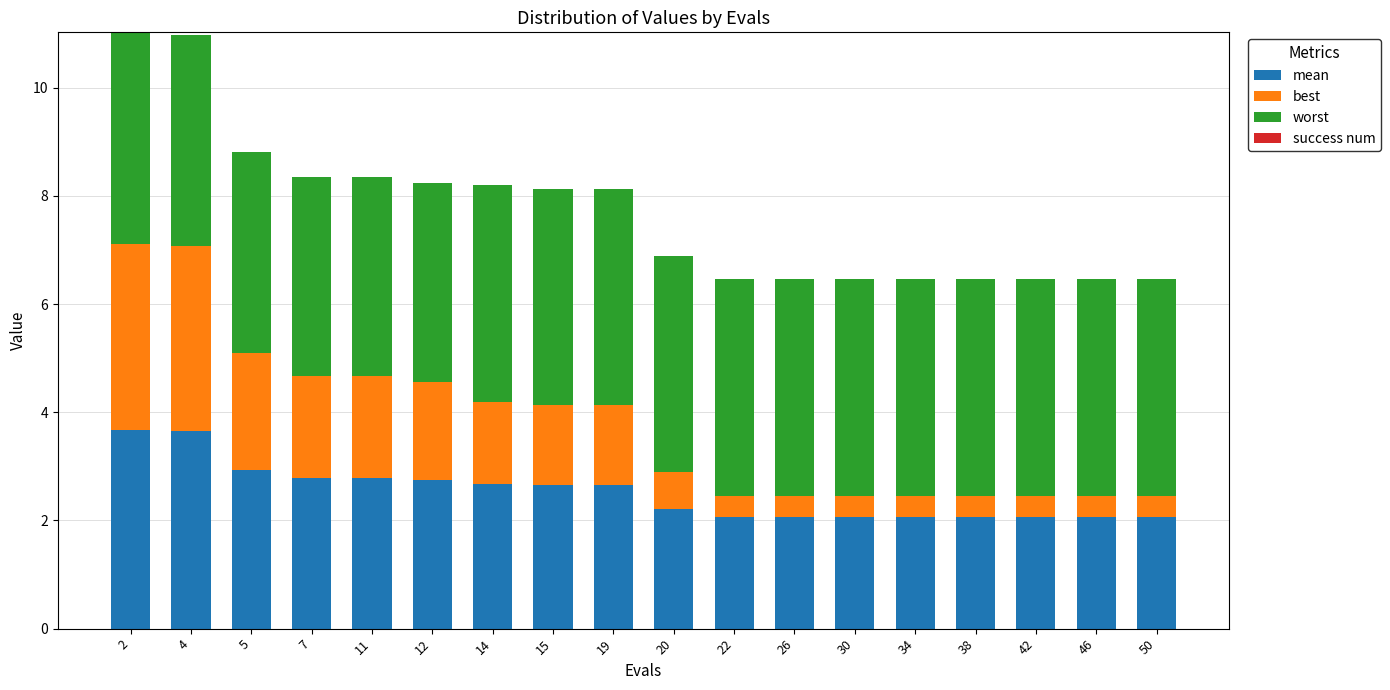

What is the minimum value for mean?

2.1